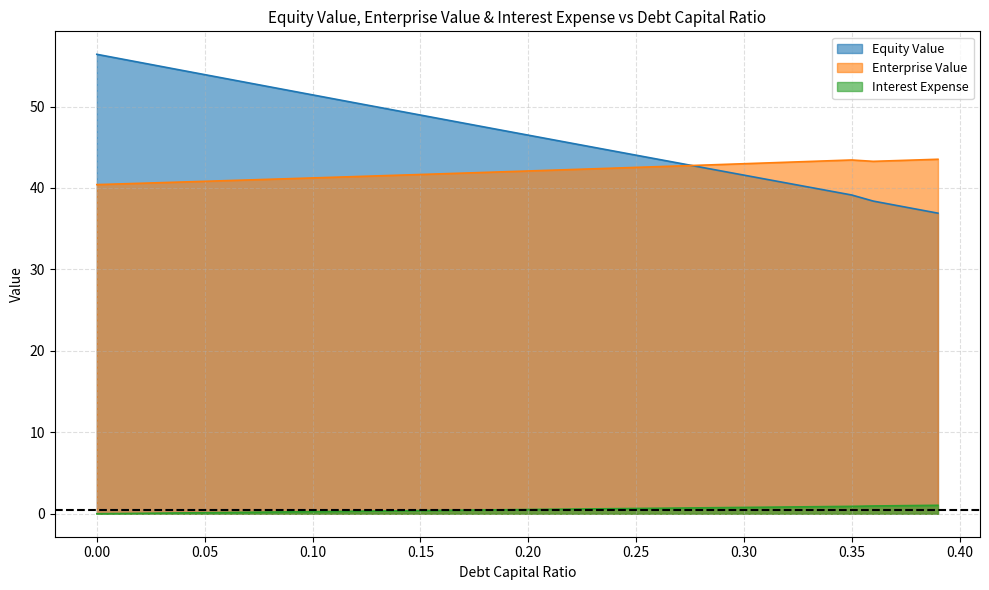

At which label does enterprise_value first exceed 42?

0.19